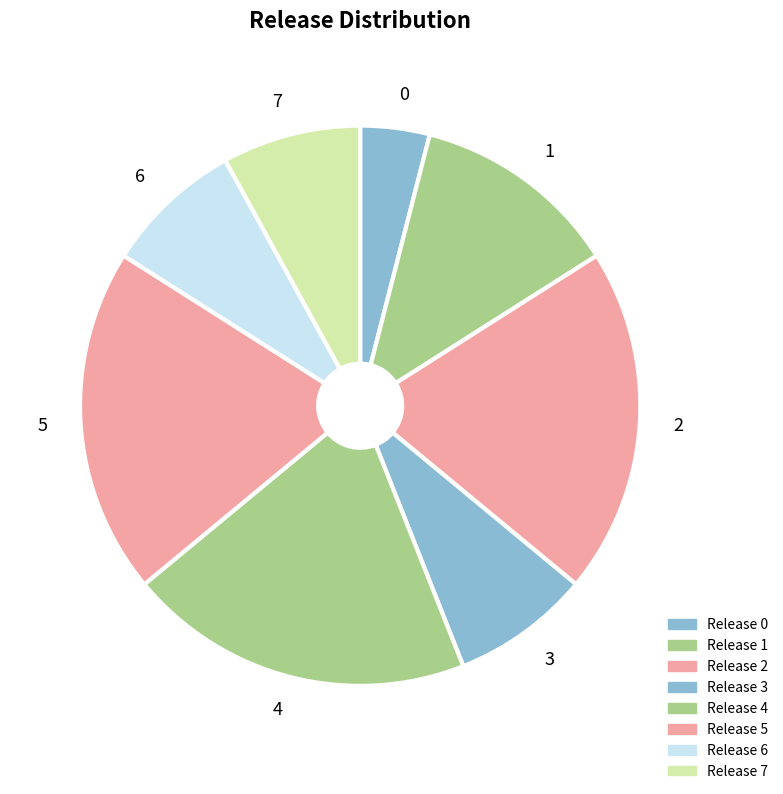

True or false: 5 accounts for 26% of the total.

False